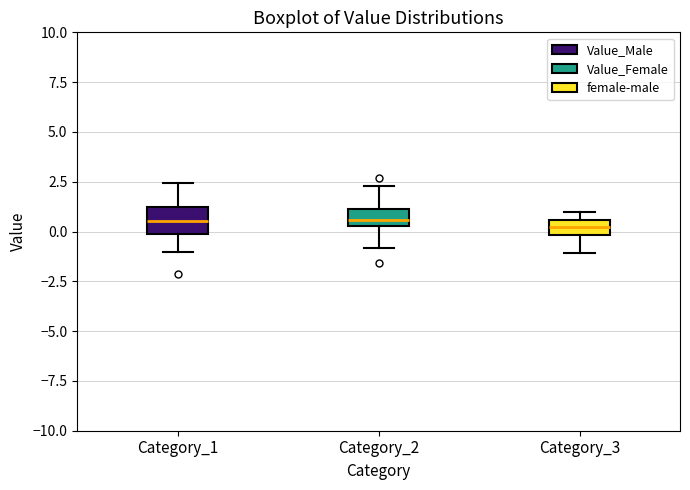

Reading left to right, transcribe this box plot: for each box, give where its median line is, the range the box spans, and where its two whiskers end, as read against the y-axis. The values are not printed on the chart, so give them approximately, as read against the axis.

Category_1: median 0.5, box 0.0 to 1.0, whiskers -1.0 to 2.5
Category_2: median 0.5 (just above the box's lower edge), box 0.5 to 1.0, whiskers -1.0 to 2.5
Category_3: median 0.0 (inside the box), box 0.0 to 0.5, whiskers -1.0 to 1.0